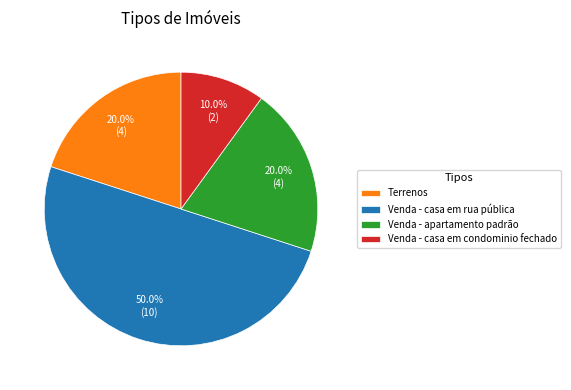

What portion of the pie excludes Terrenos?

80.0%